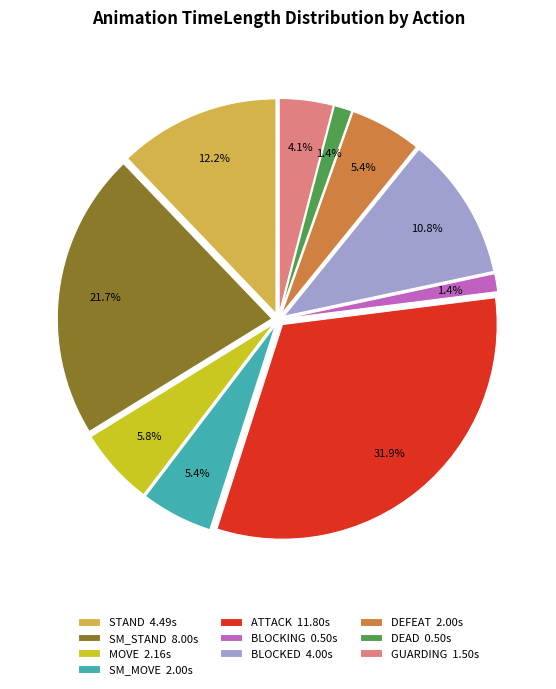

Which slice is the largest?

ATTACK